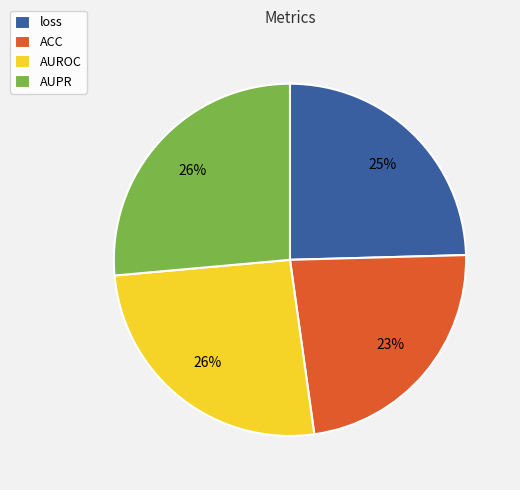

Is the sum of ACC and AUROC greater than half?

No